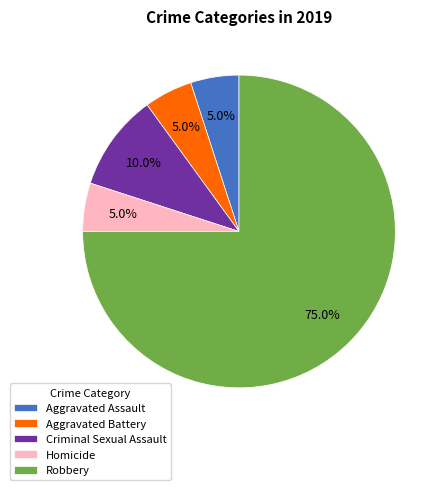

To the nearest percent, what is the combined percentage of Aggravated Battery and Criminal Sexual Assault?

15%